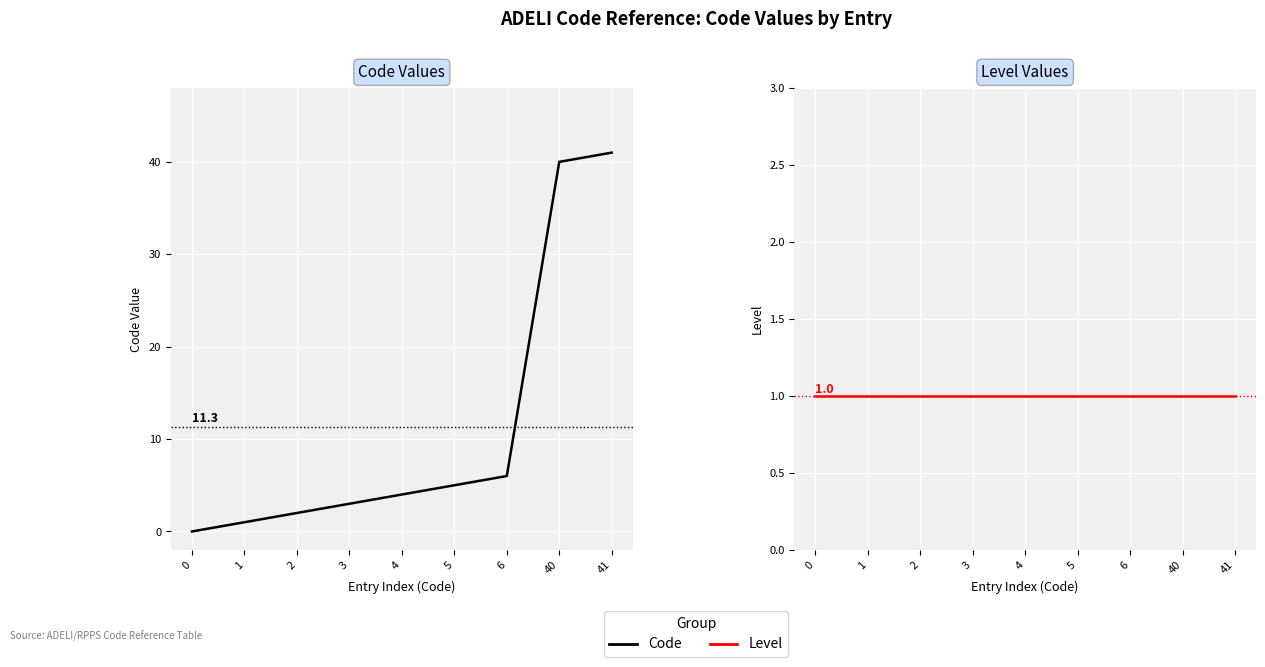

What is the value of the Level point at the 4th from the left?

1